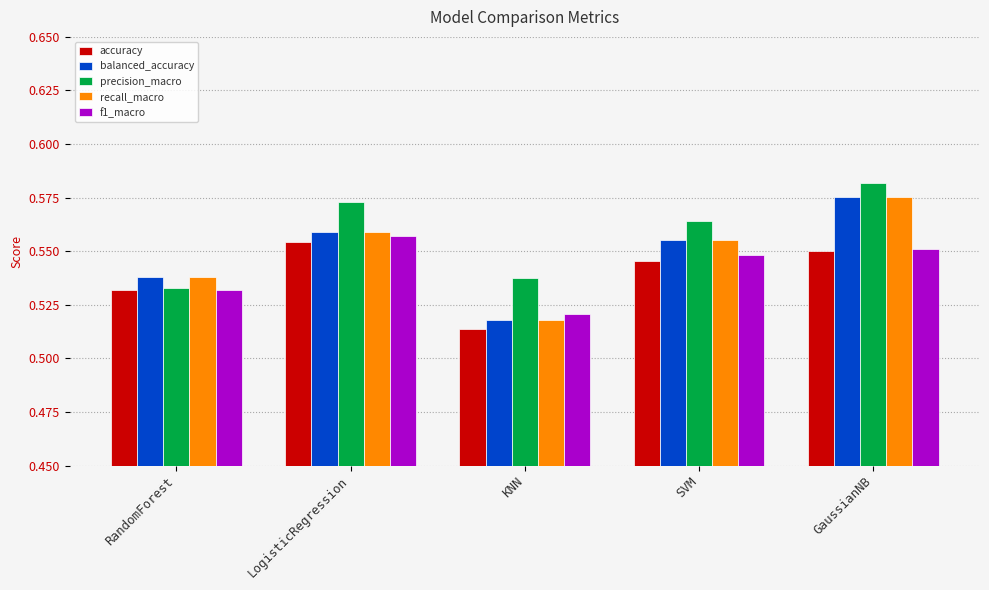

How many groups of bars are there?

5